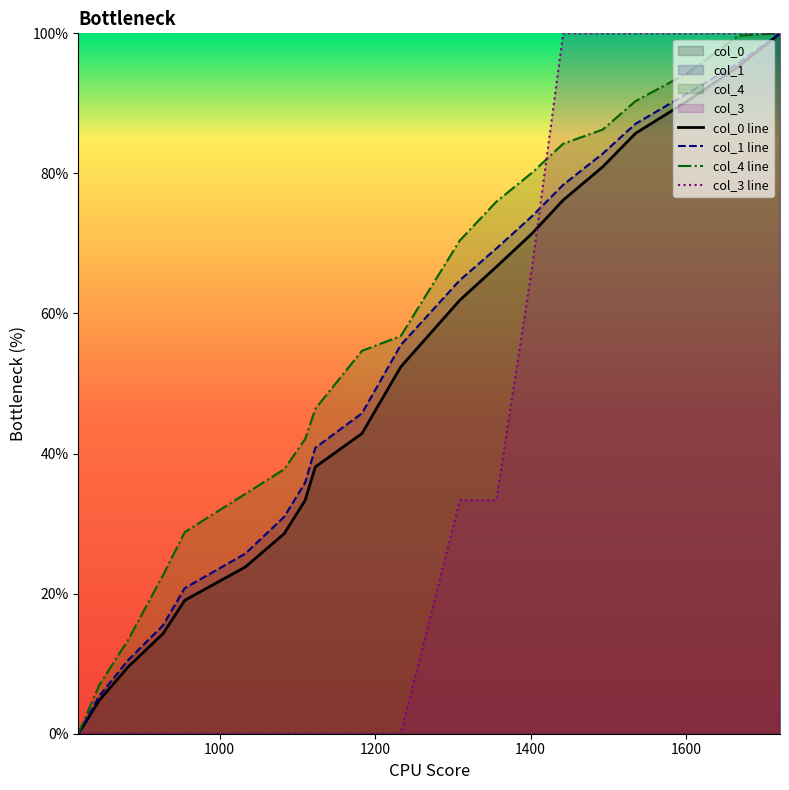

What is the maximum value shown in the chart?

100.0